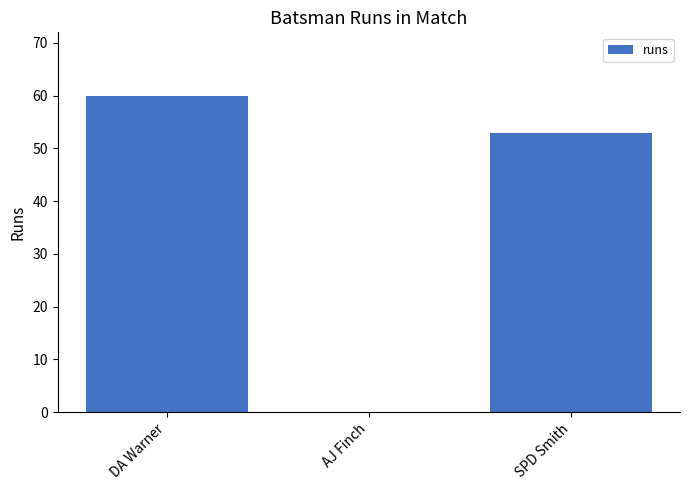

How many series are shown in this chart?

1